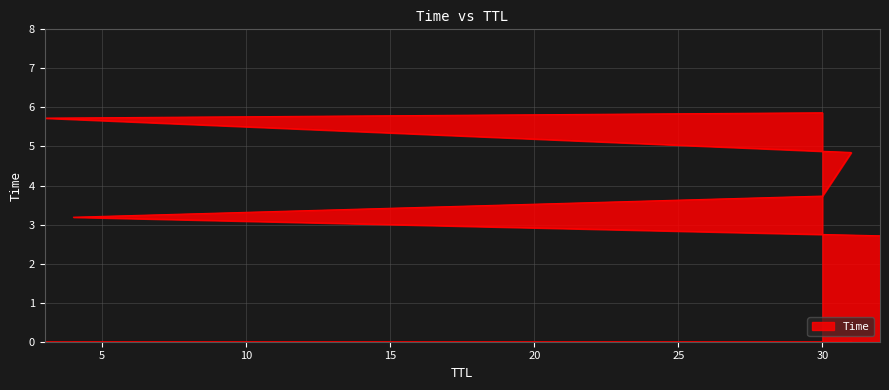

List the labels in order of value, largest first.

30, 3, 31, 30, 4, 32